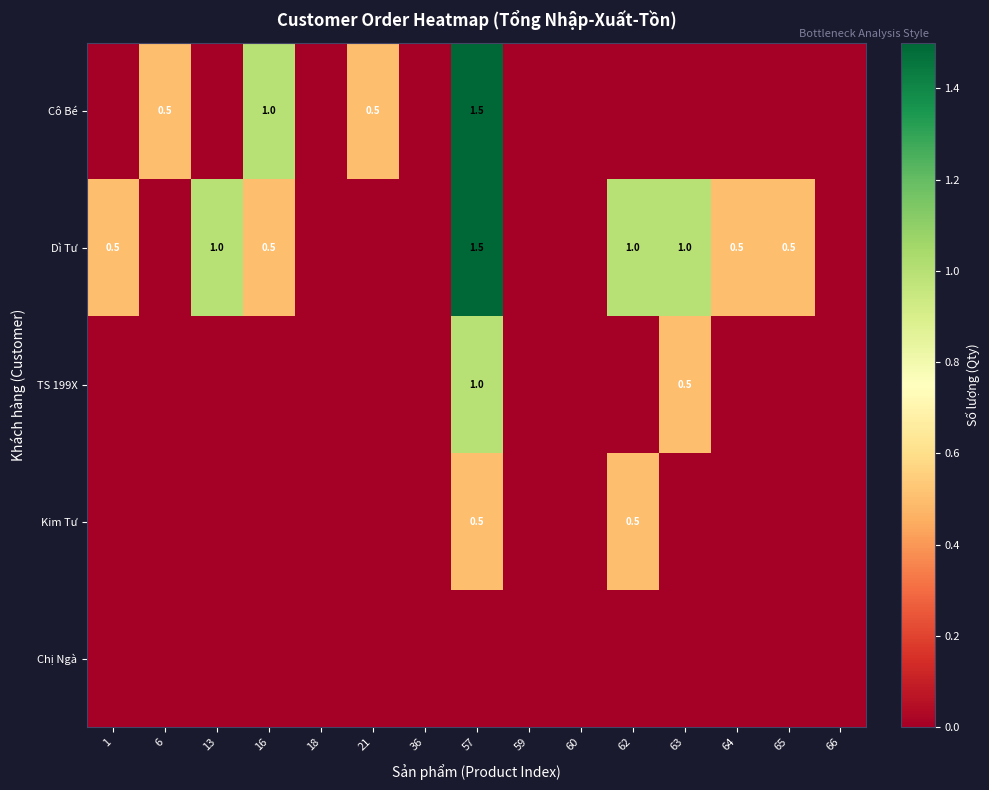

True or false: Dì Tư has a value of 1.0 at 13.

True